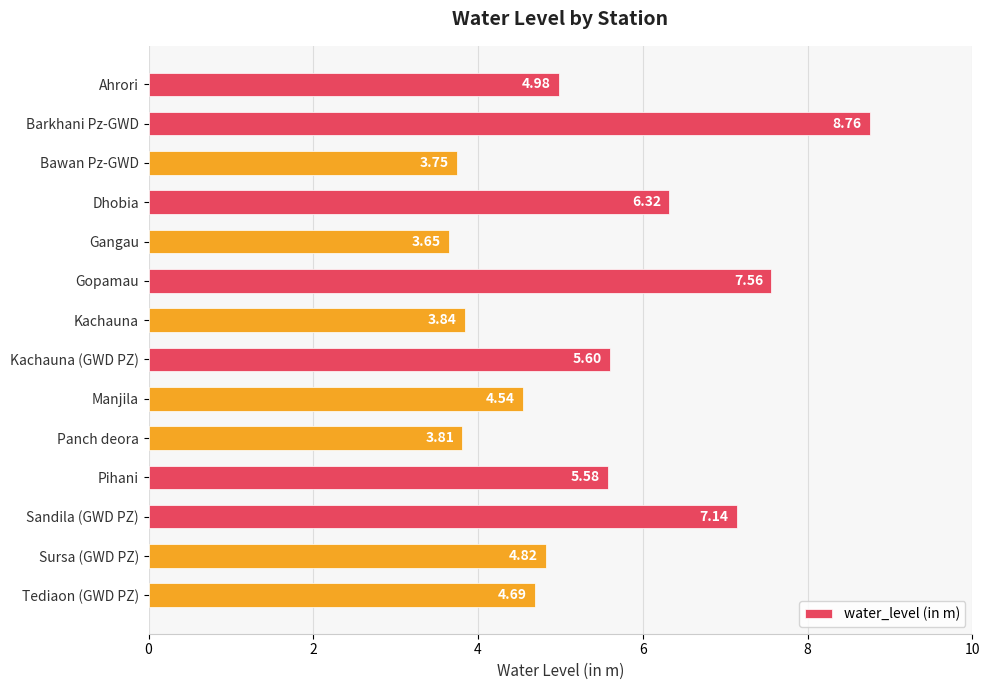

What is the difference between the maximum and minimum values?

5.1